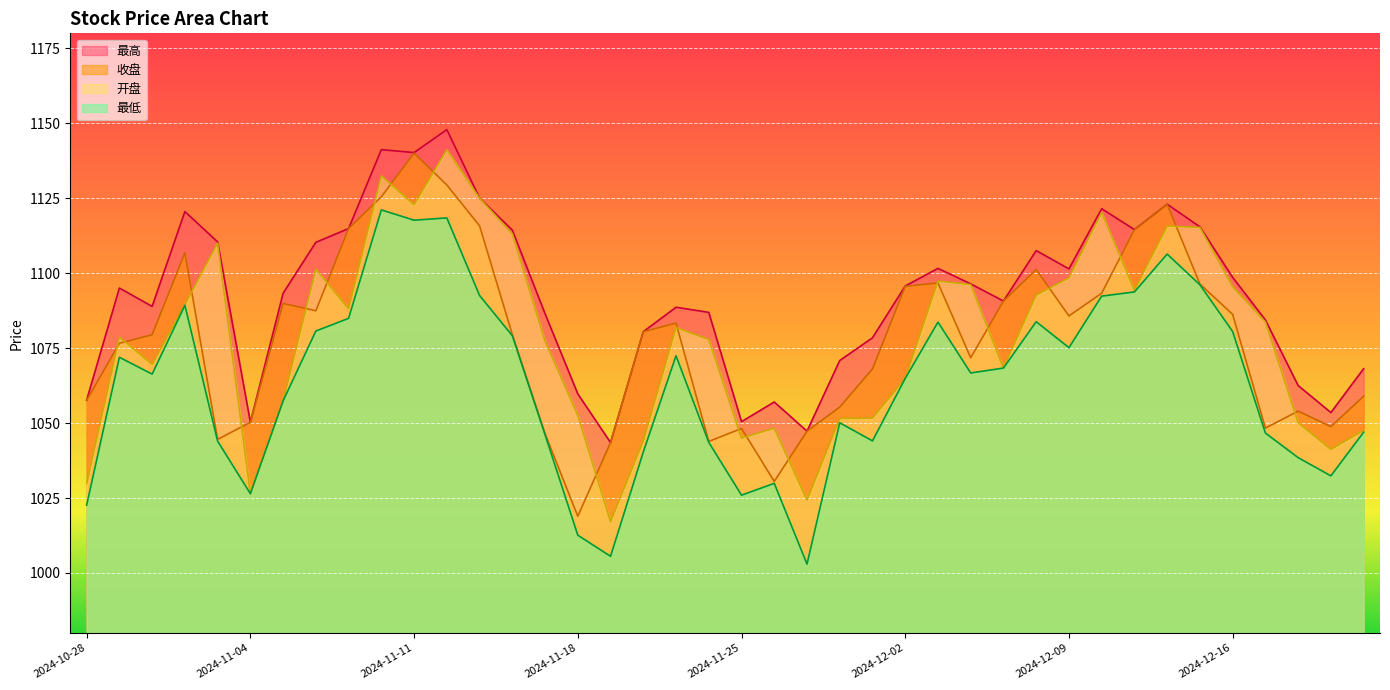

Between which two adjacent categories do 收盘 and 开盘 first intersect?

2024-10-28 and 2024-10-29